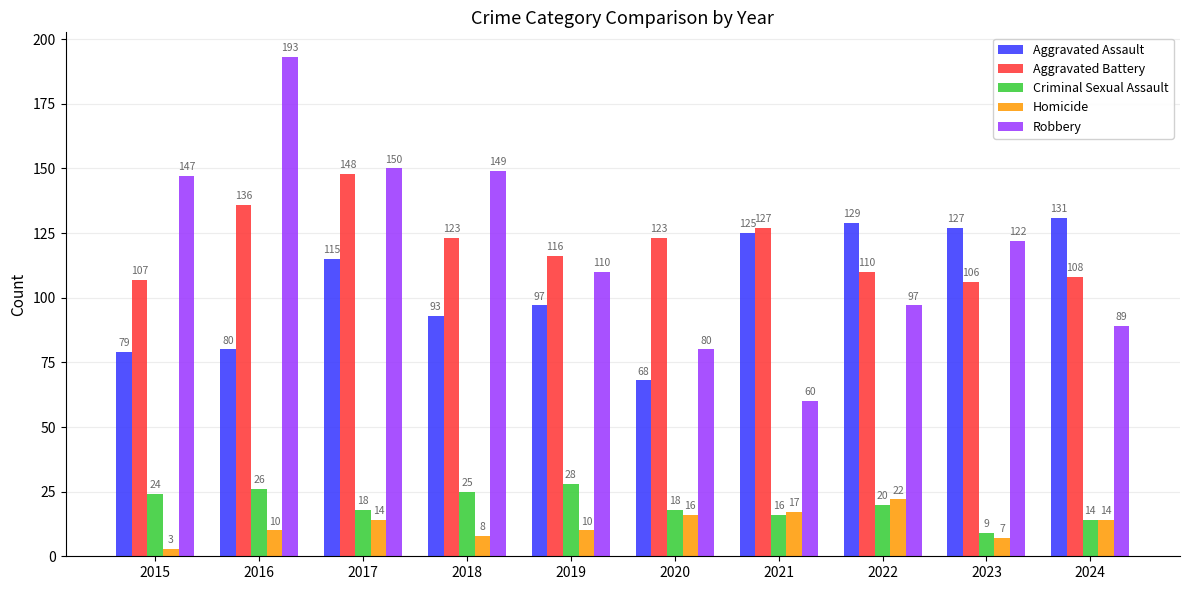

How many bars are there in each group?

5